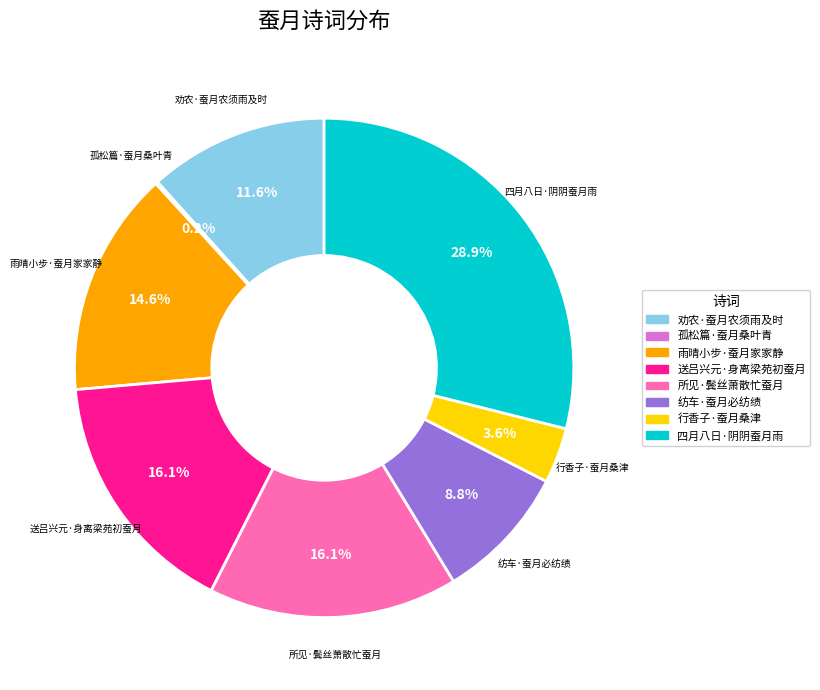

Combined, what portion of the pie is 劝农·蚕月农须雨及时 and 纺车·蚕月必纺绩?

20.4%